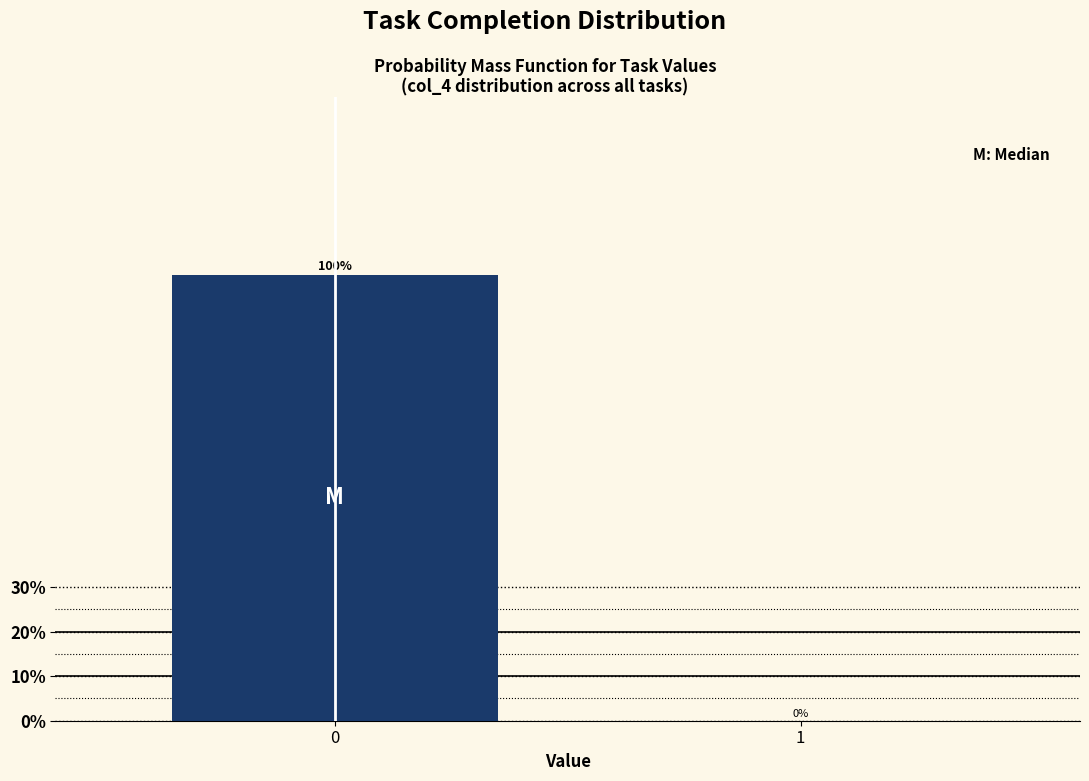

Reading left to right, list all the values displayed in this chart.

0=100	1=0